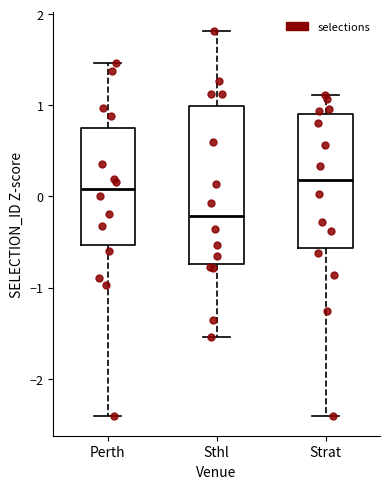

Reading left to right, read every box against the y-axis: the position of its median line, the range the box covers, and the ends of its whiskers. The values are not printed on the chart, so give them approximately, as read against the axis.

Perth: median 0.1, box -0.5 to 0.8, whiskers -2.4 to 1.5
Sthl: median -0.2, box -0.7 to 1.0, whiskers -1.5 to 1.8
Strat: median 0.2, box -0.6 to 0.9, whiskers -2.4 to 1.1